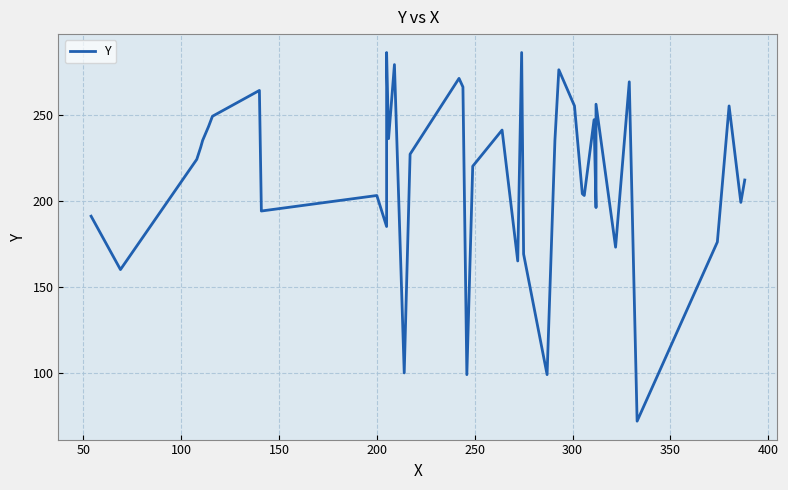

What is the sum of all values?

8551